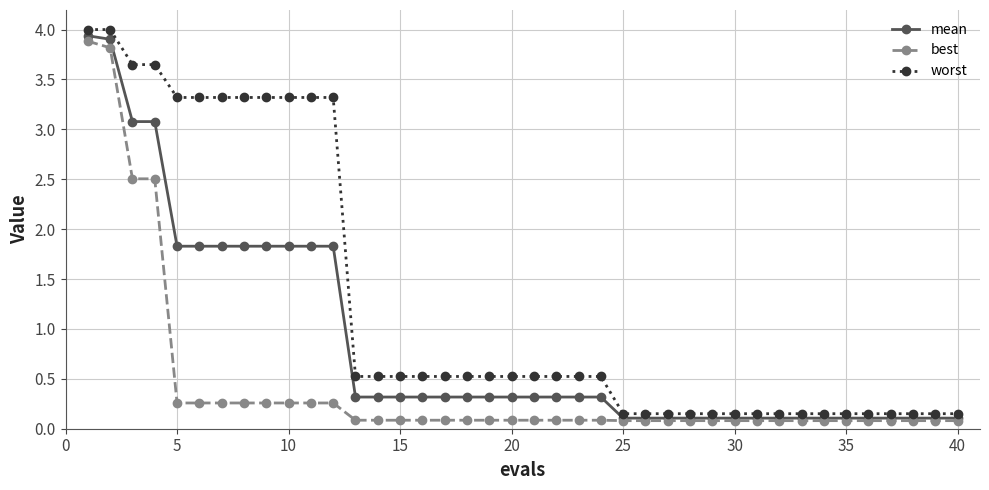

What is the value of the best point at the 13th from the left?

0.1